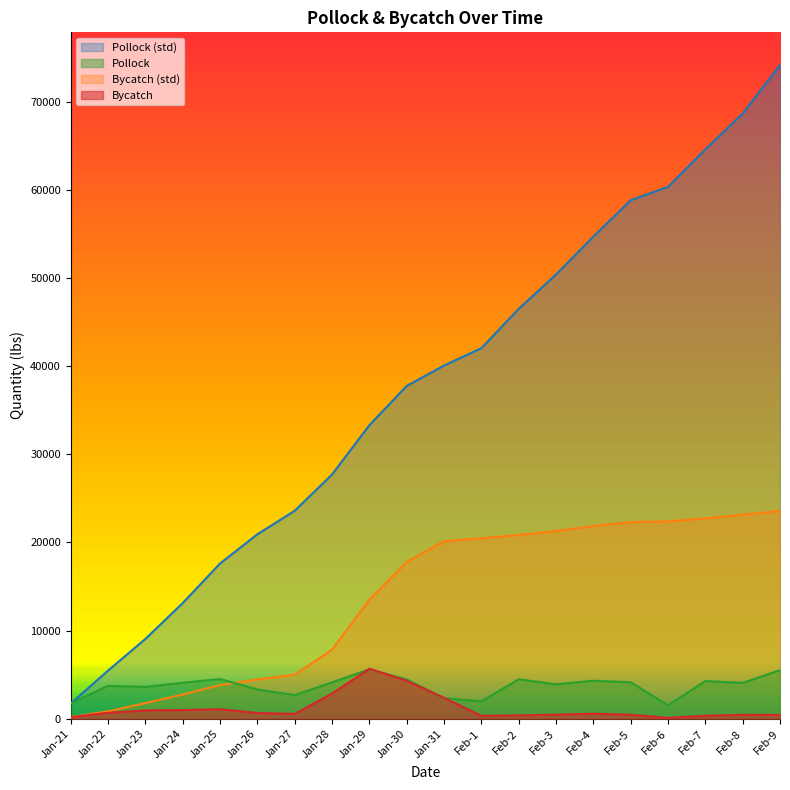

Between Jan-28 and Feb-2, which series saw the biggest shift?

Pollock (std)